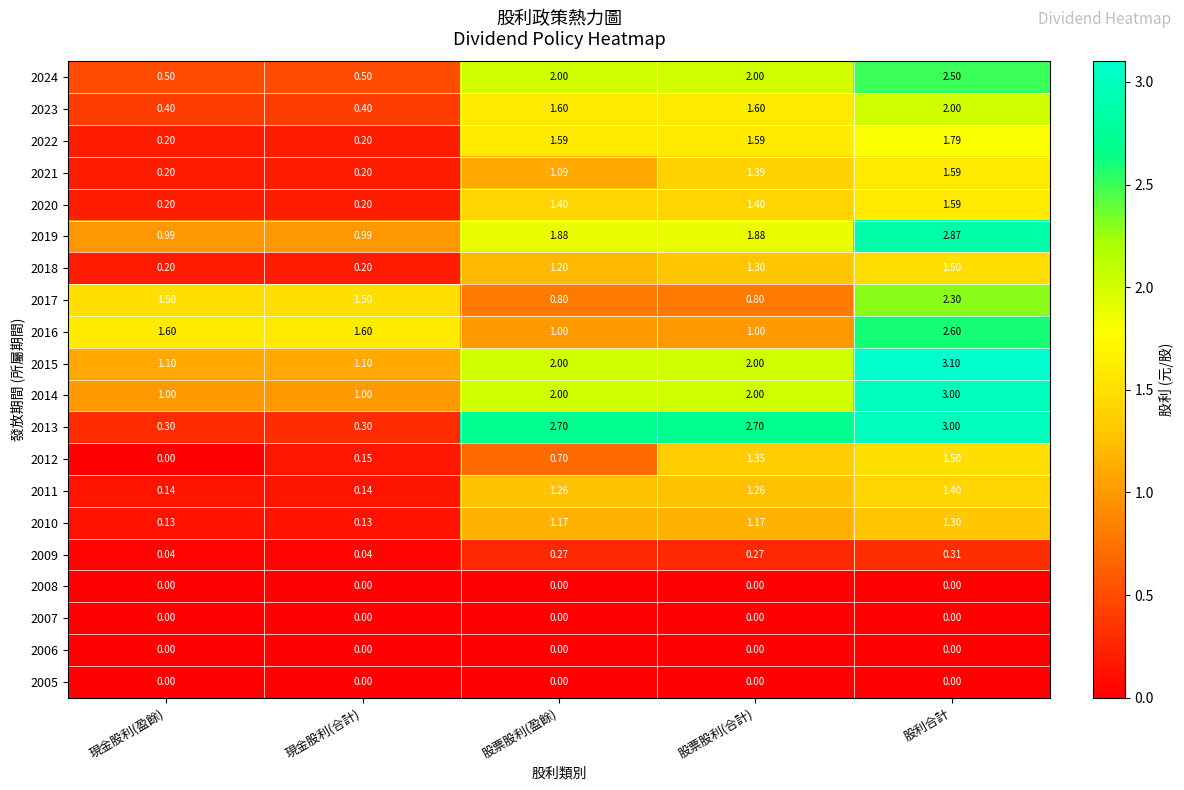

Rank the categories by 2012 value from lowest to highest.

現金股利(盈餘), 現金股利(合計), 股票股利(盈餘), 股票股利(合計), 股利合計